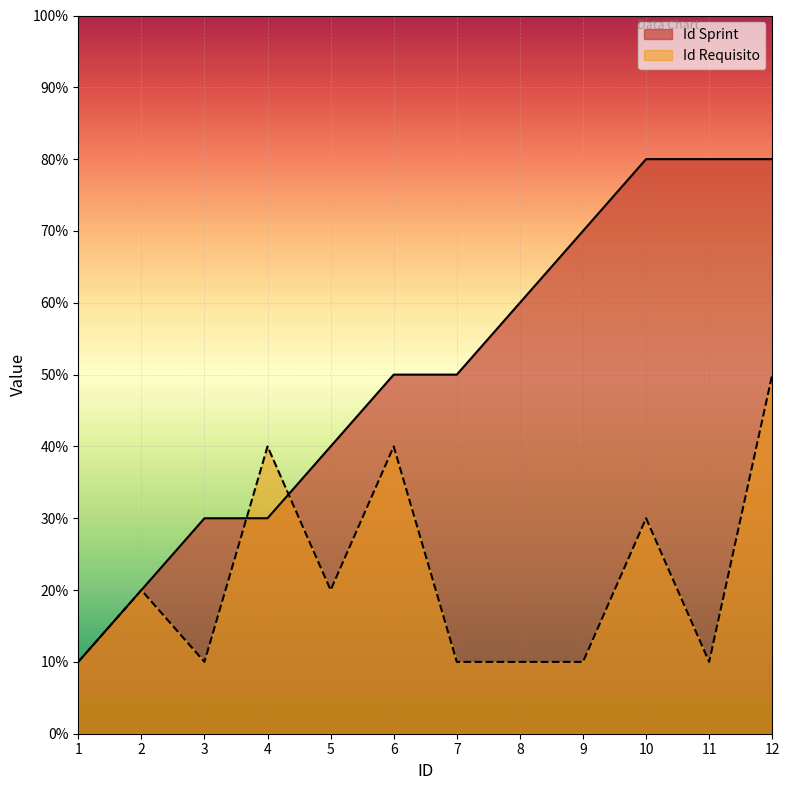

In Id Requisito, how many points are lower than both neighbors (excluding endpoints)?

3